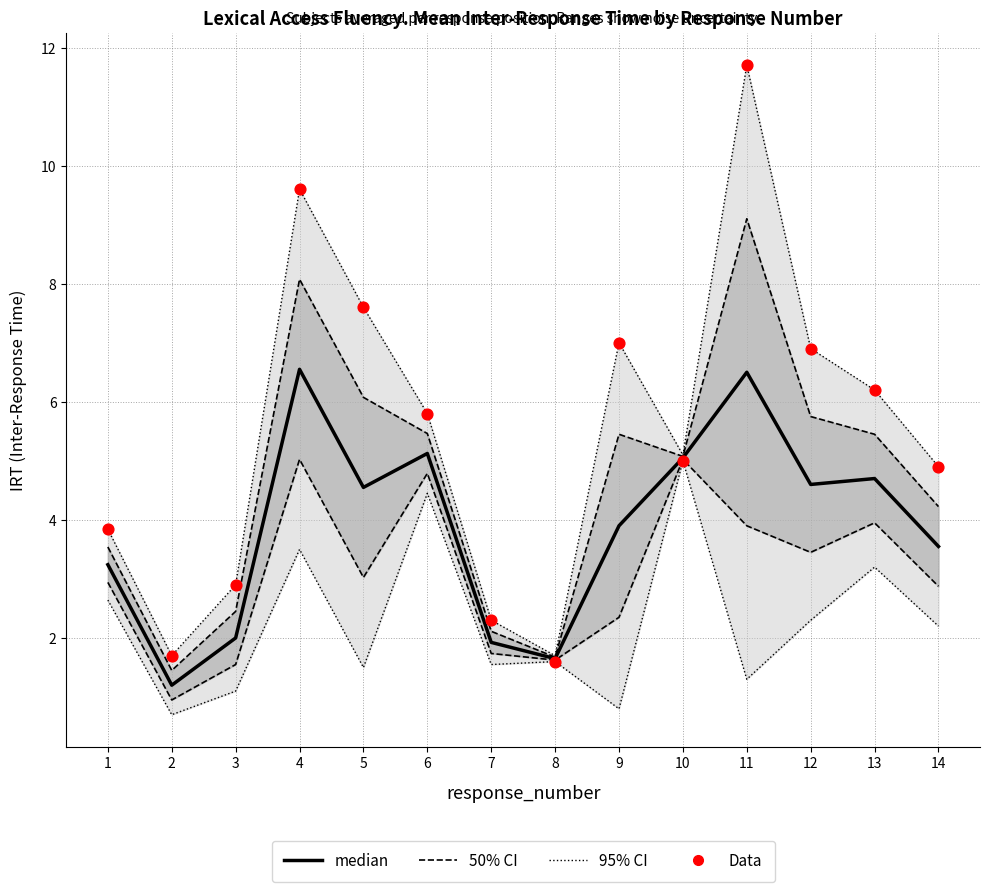

Which series reaches the maximum Y coordinate?

Data